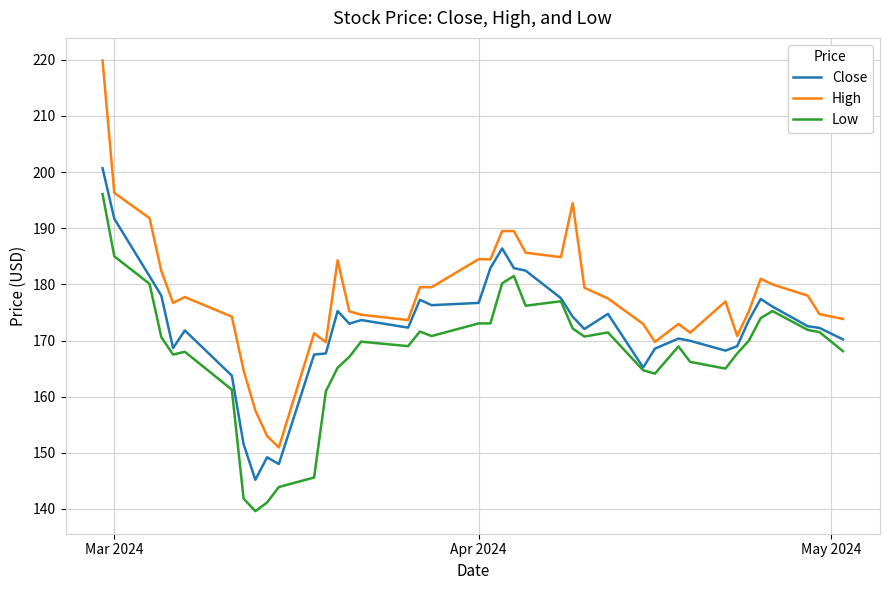

What is the smallest value displayed?

139.6